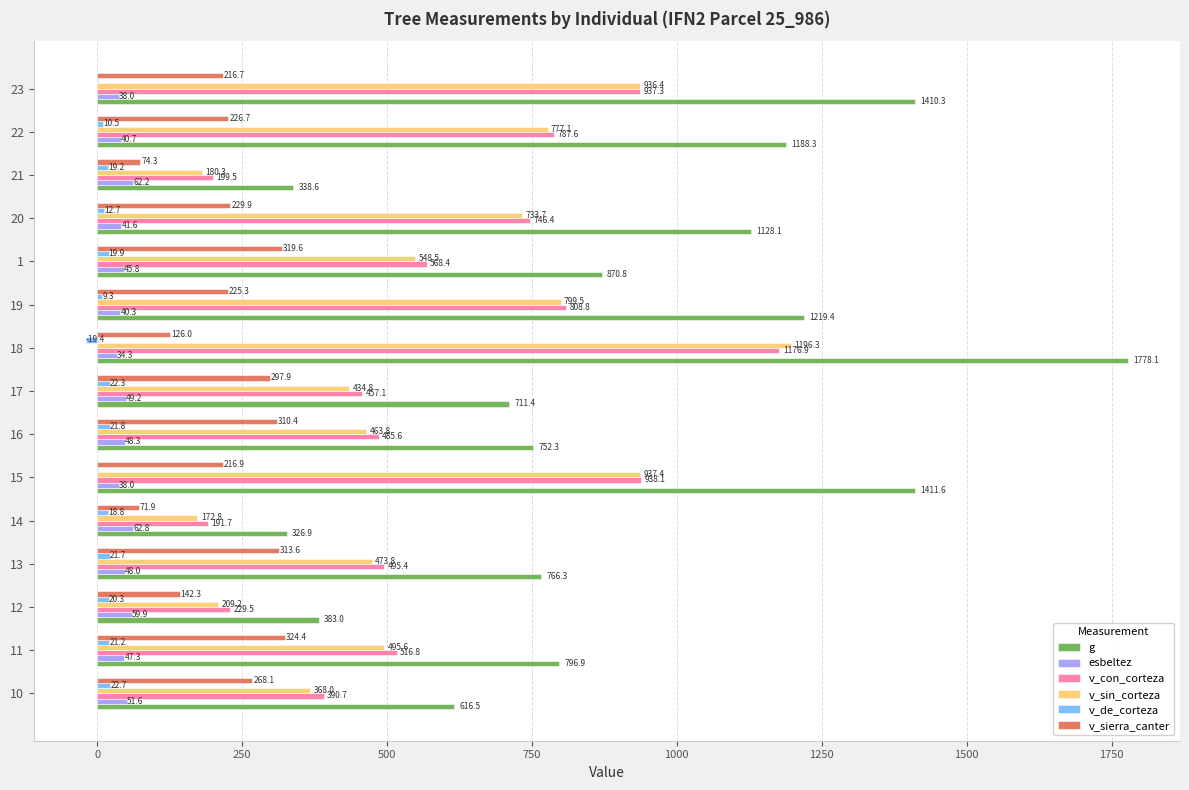

Count the number of categories in the chart.

15